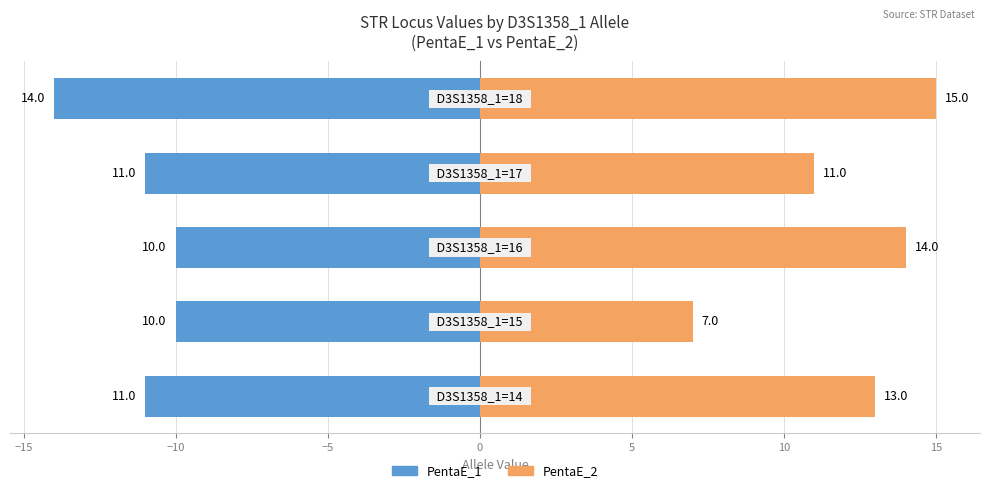

Rank the series by their average value, from highest to lowest.

PentaE_2, PentaE_1